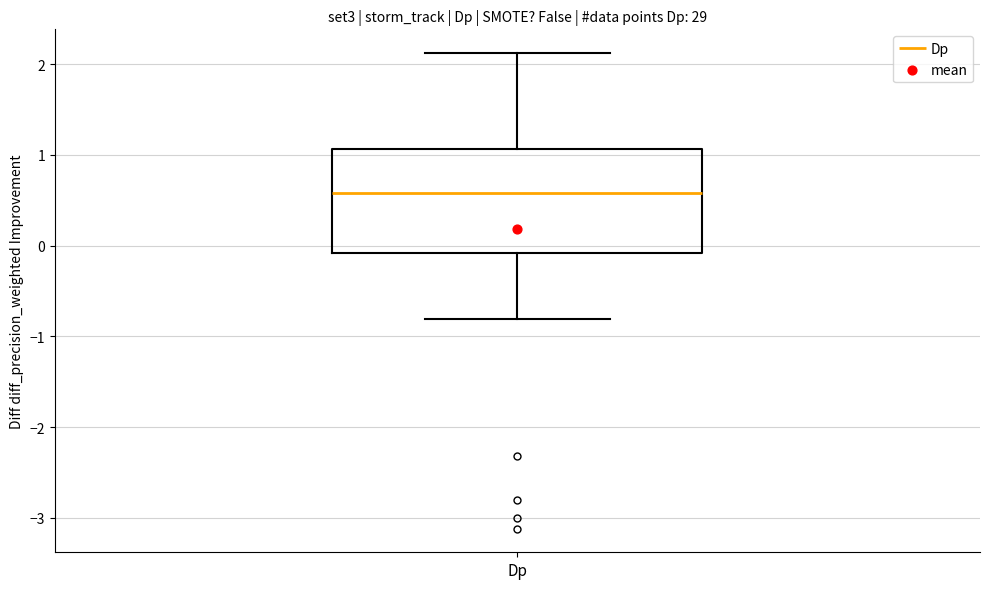

Read this box plot against the y-axis: the position of the median line, the range covered by the box, and the ends of both whiskers. The values are not printed on the chart, so give them approximately, as read against the axis.

median 0.6, box -0.1 to 1.1, whiskers -0.8 to 2.1